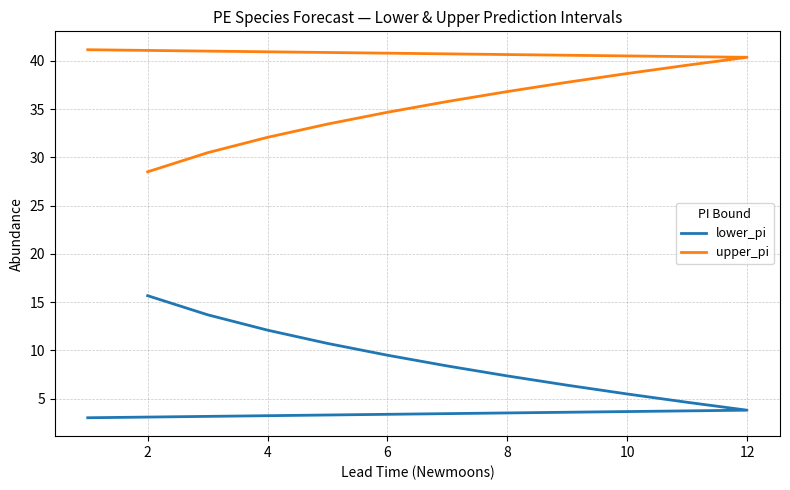

How many values in the lower_pi series are below 8?

6